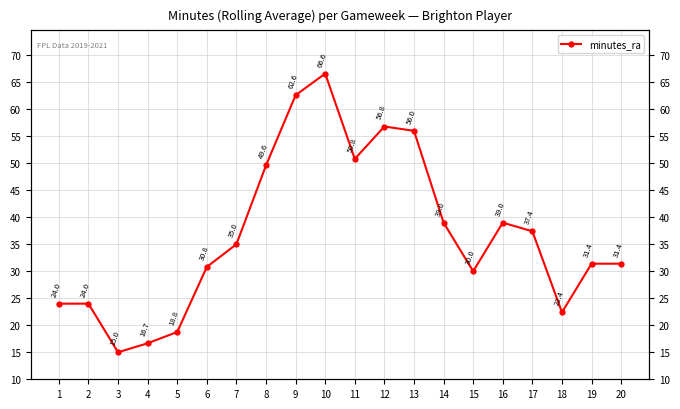

What is the sum of all values?

737.2